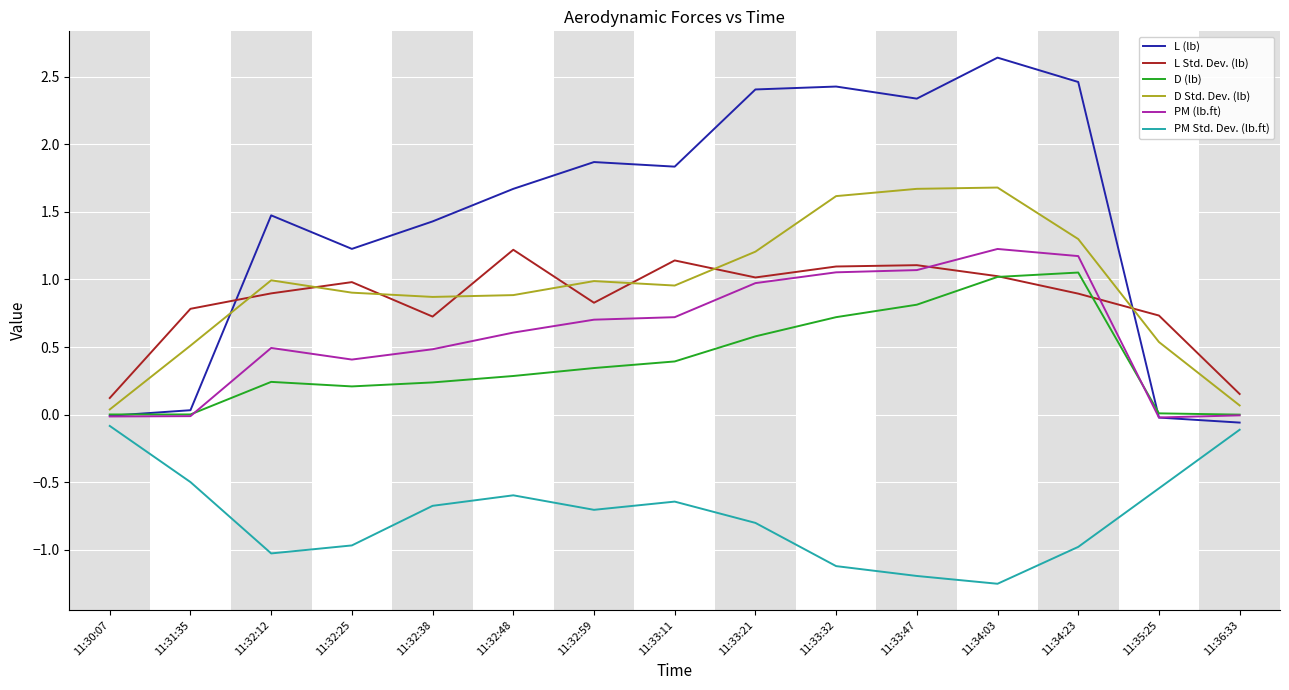

Rank the series at 11:34:23 from lowest to highest value.

PM Std. Dev. (lb.ft), L Std. Dev. (lb), D (lb), PM (lb.ft), D Std. Dev. (lb), L (lb)